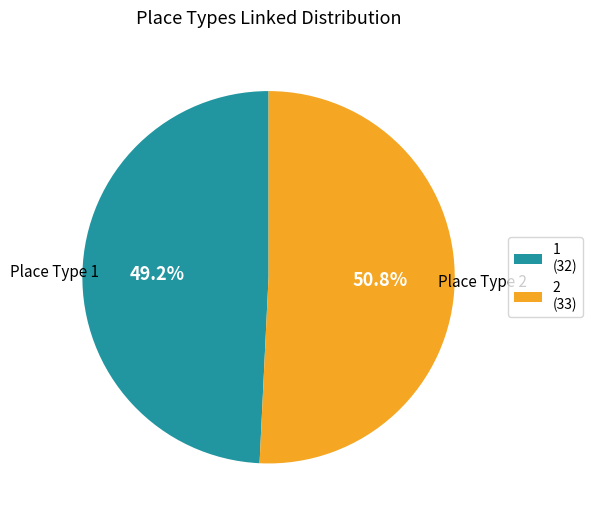

What is the ratio of the value at 1 to the value at 2?

1.0